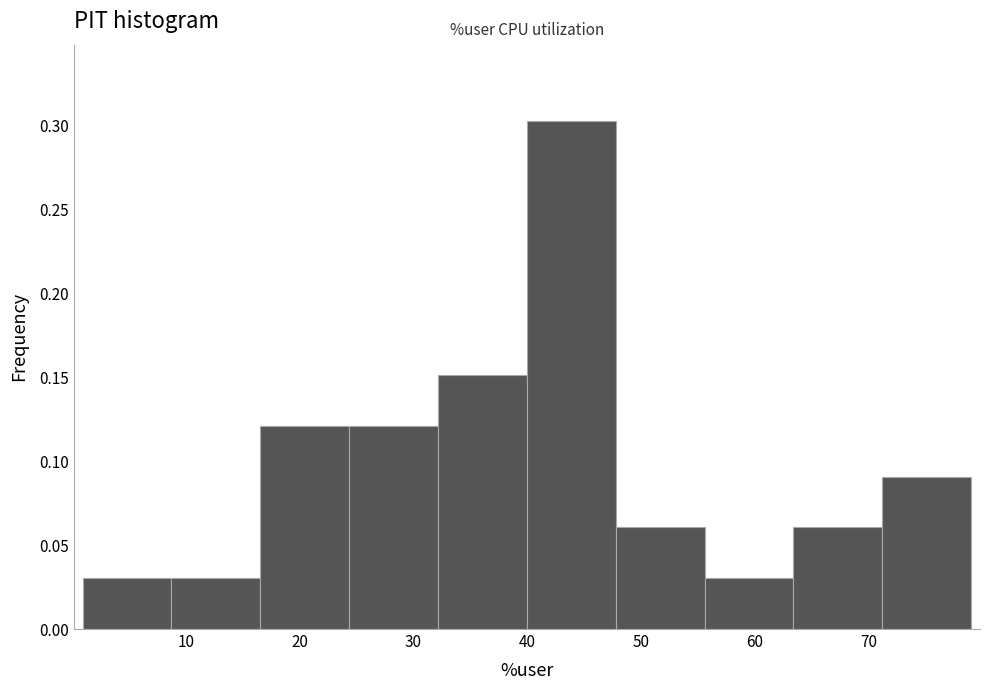

Which range on the x-axis has the tallest bar?

40 to 48